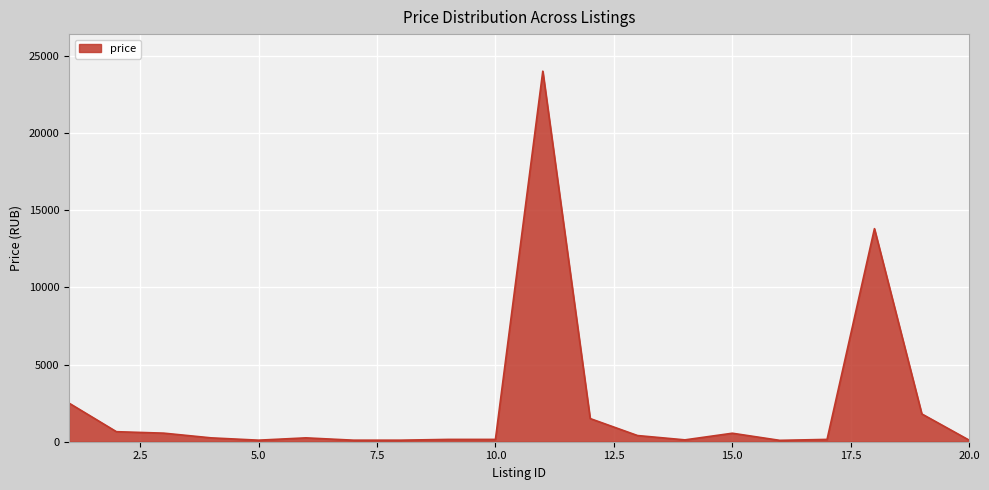

What is the difference between the maximum and minimum values?

23911